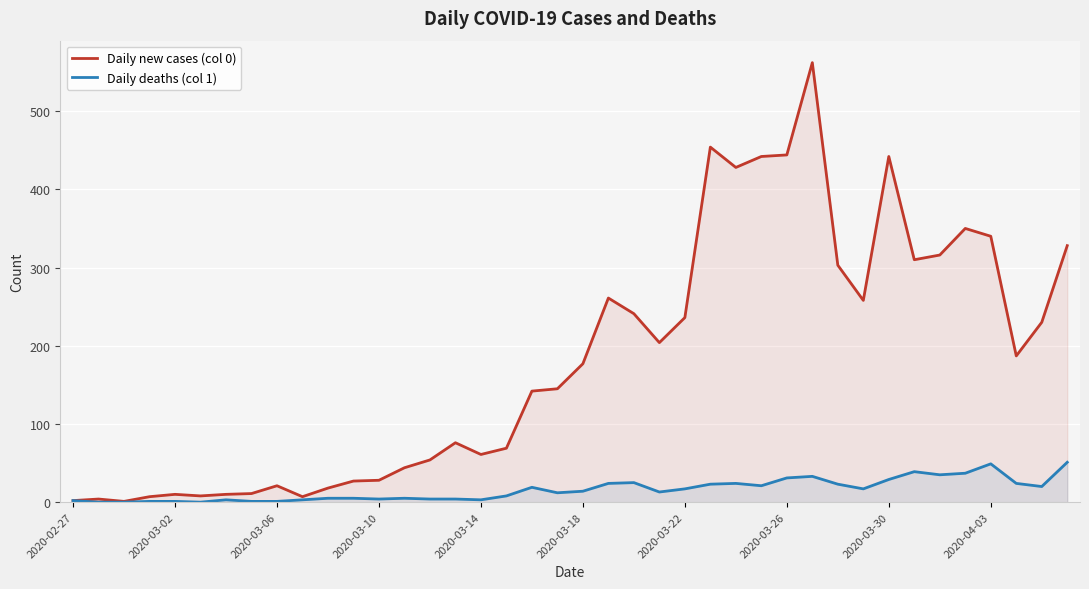

What are all the series names shown in the legend?

Daily new cases (col 0), Daily deaths (col 1)